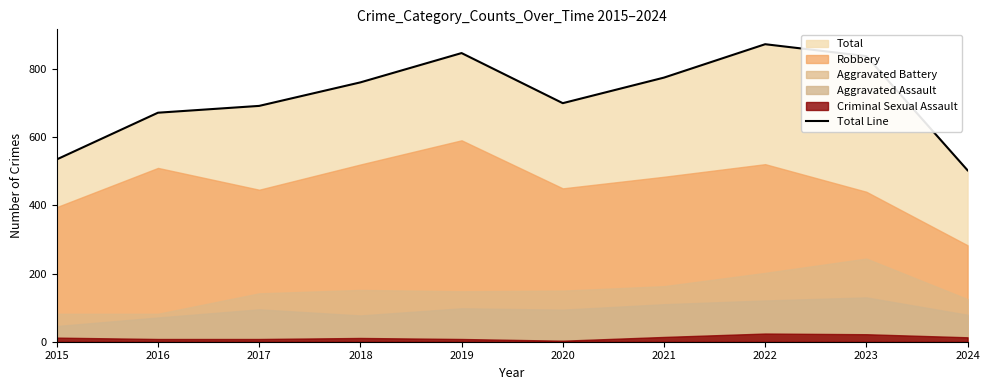

The chart shows a value of 871 at 2015. True or false?

False